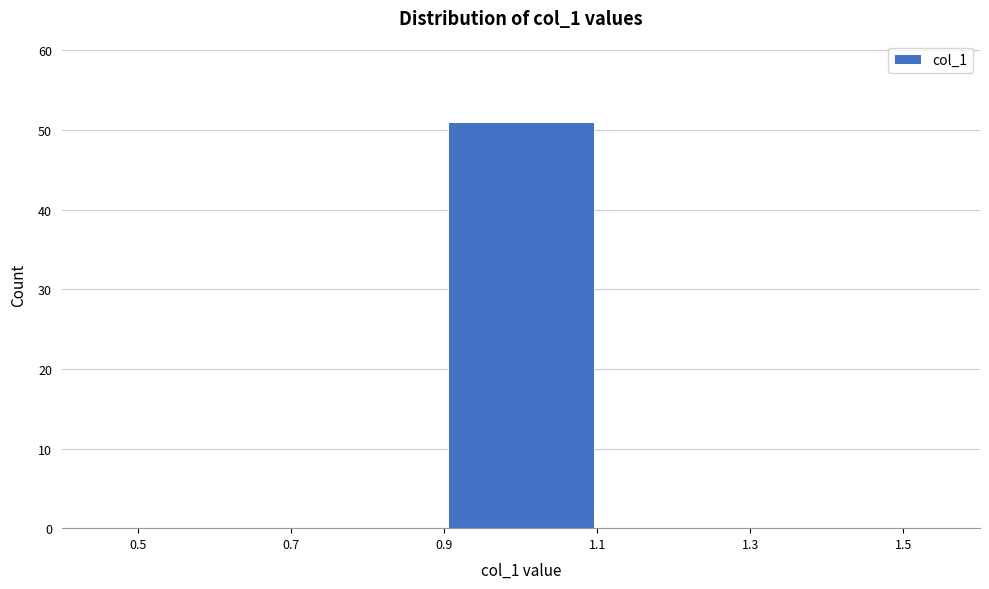

Reading left to right, transcribe this chart: for each bar, give the range it covers on the x-axis and its height. The values are not printed on the chart, so give them approximately, as read against the axis.

0.5 to 0.7: 0
0.7 to 0.9: 0
0.9 to 1.1: 51
1.1 to 1.3: 0
1.3 to 1.5: 0